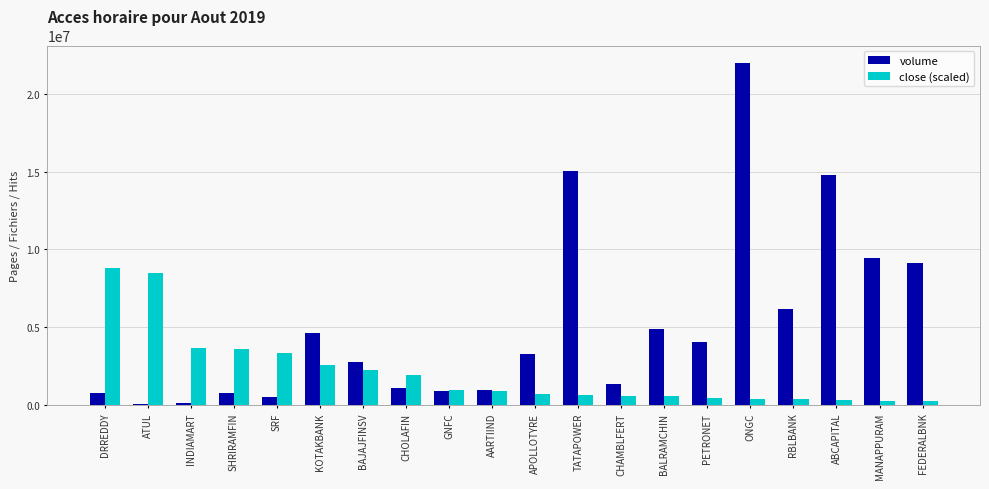

What are all the series names shown in the legend?

volume, close (scaled)